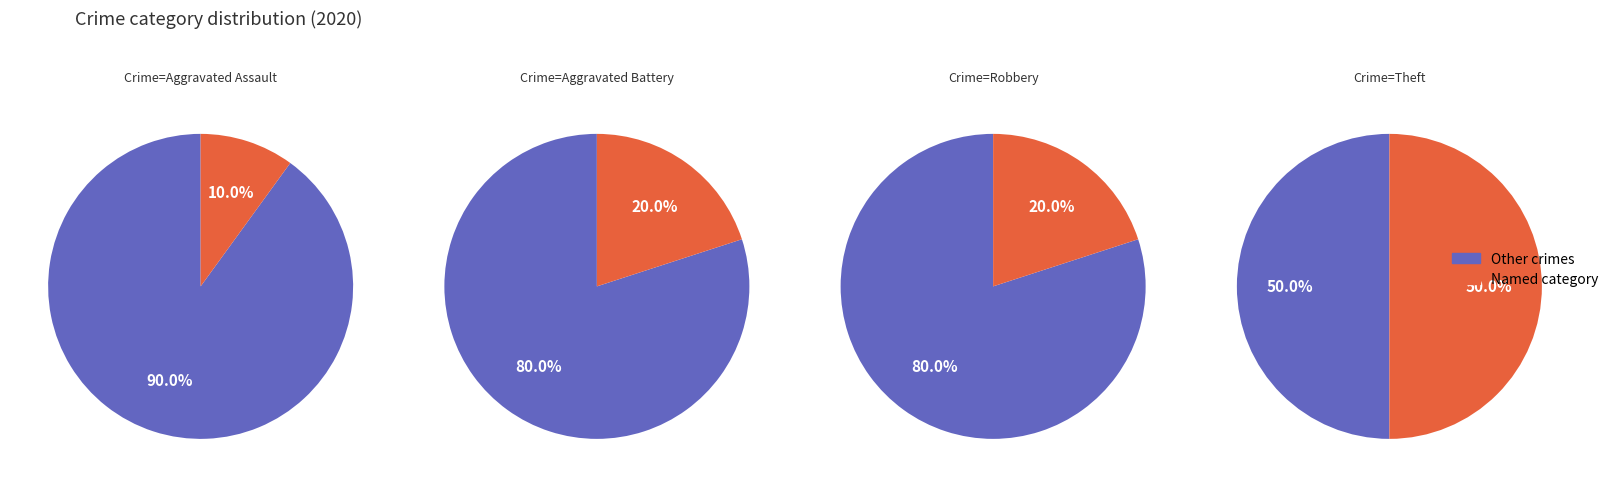

True or false: Aggravated Assault accounts for 1% of the total.

False